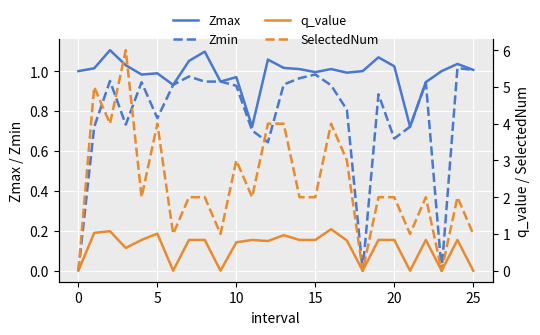

True or false: Zmin has a value of 0.0 at 0.

True